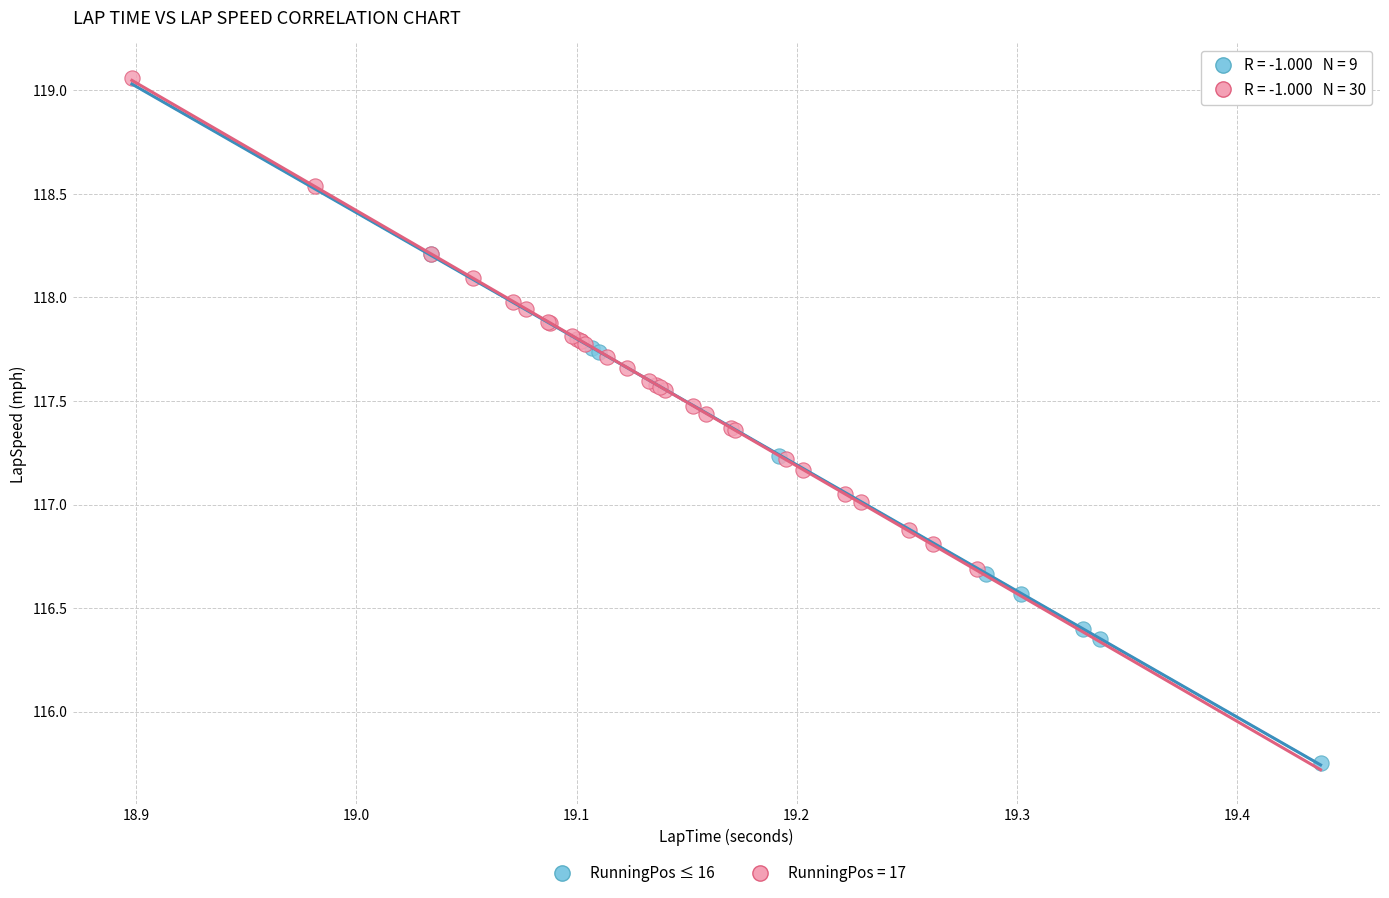

Which series contains the lowest Y value?

RunningPos ≤ 16